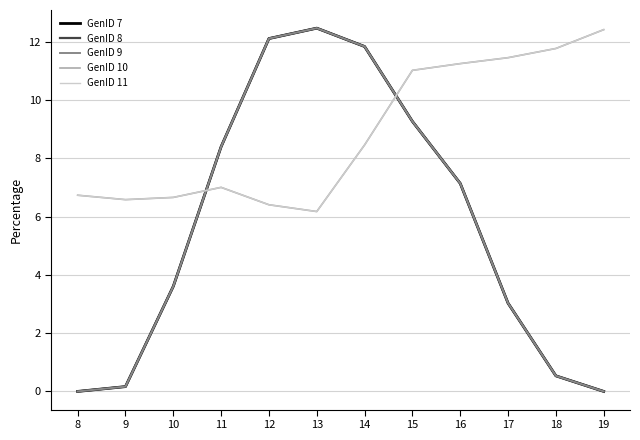

Between which two adjacent categories do GenID 10 and GenID 8 first intersect?

10 and 11